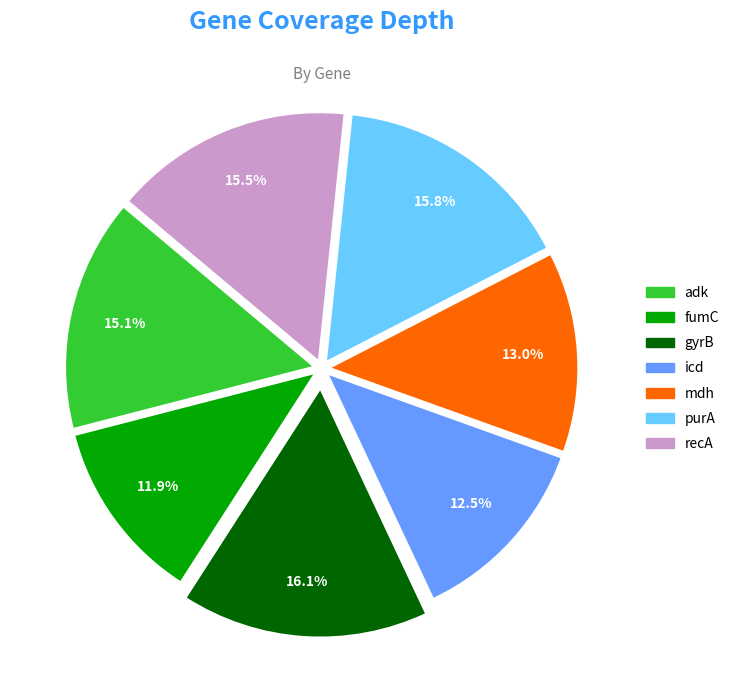

Is the sum of mdh and fumC greater than half?

No